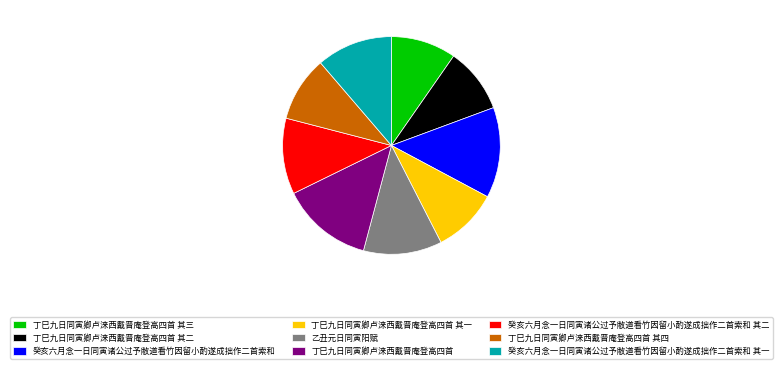

How many slices are in this pie chart?

9